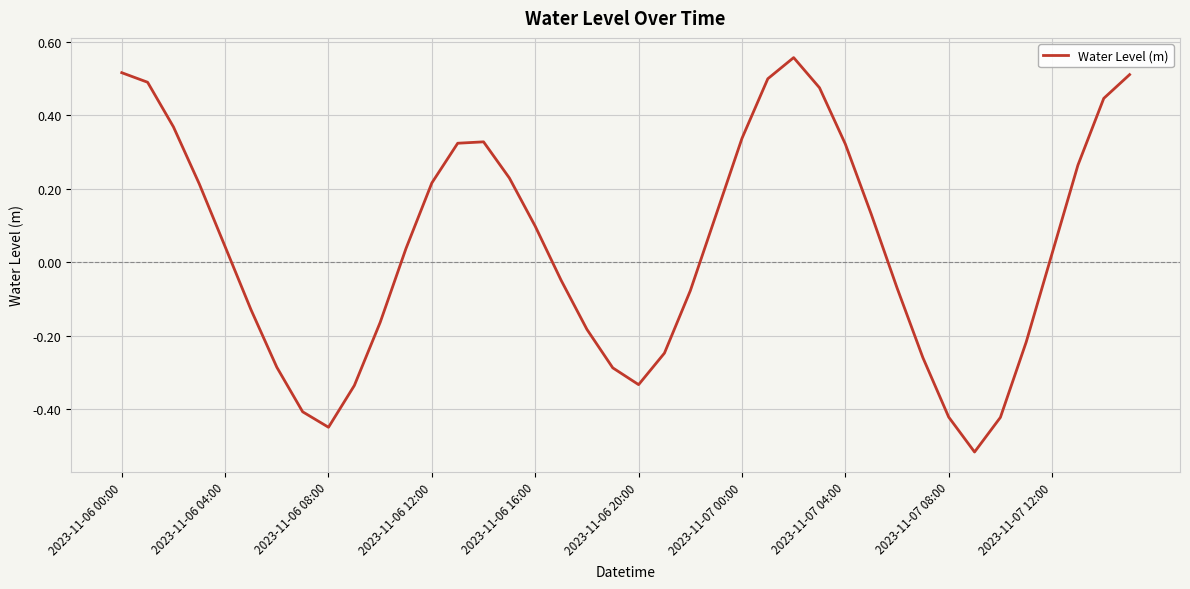

What is the difference between the maximum and minimum values?

1.1